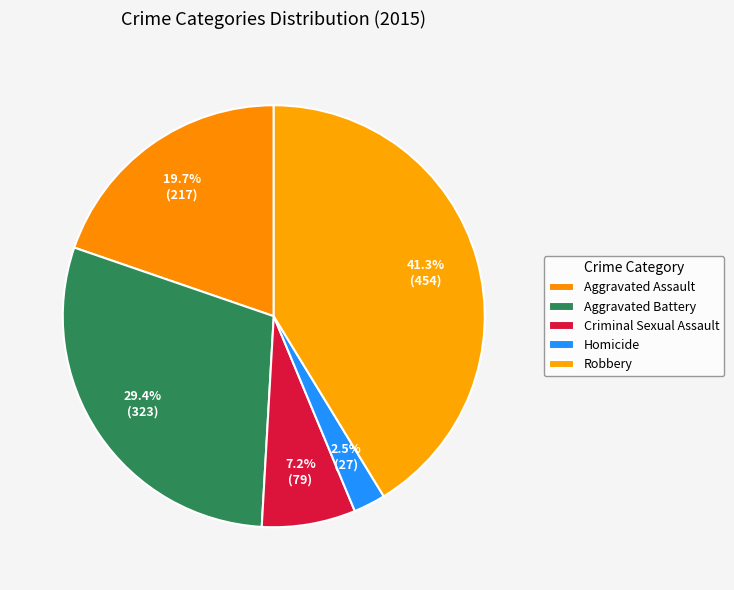

Count the number of slices in the pie.

5